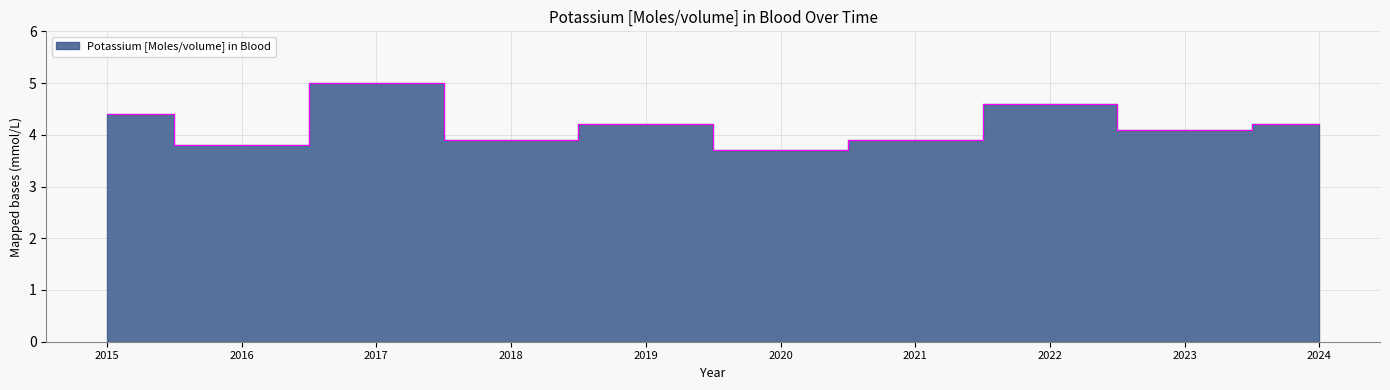

The value at 2020 is 5.8. True or false?

False